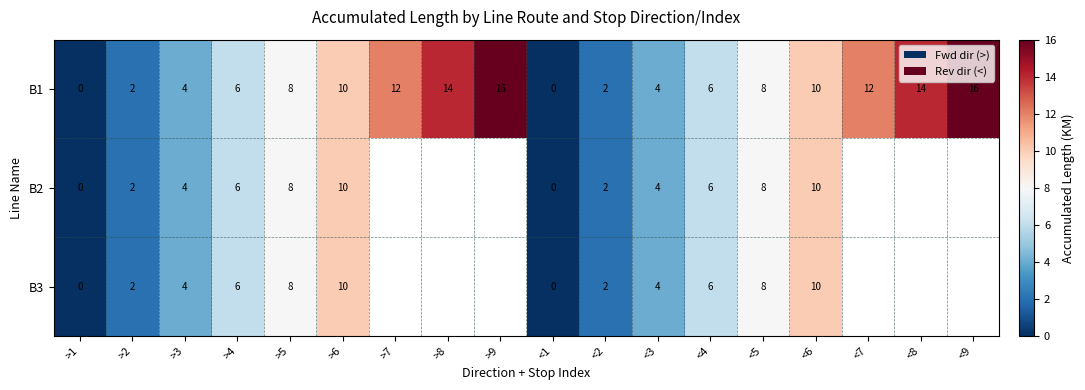

Count the number of categories in the chart.

18